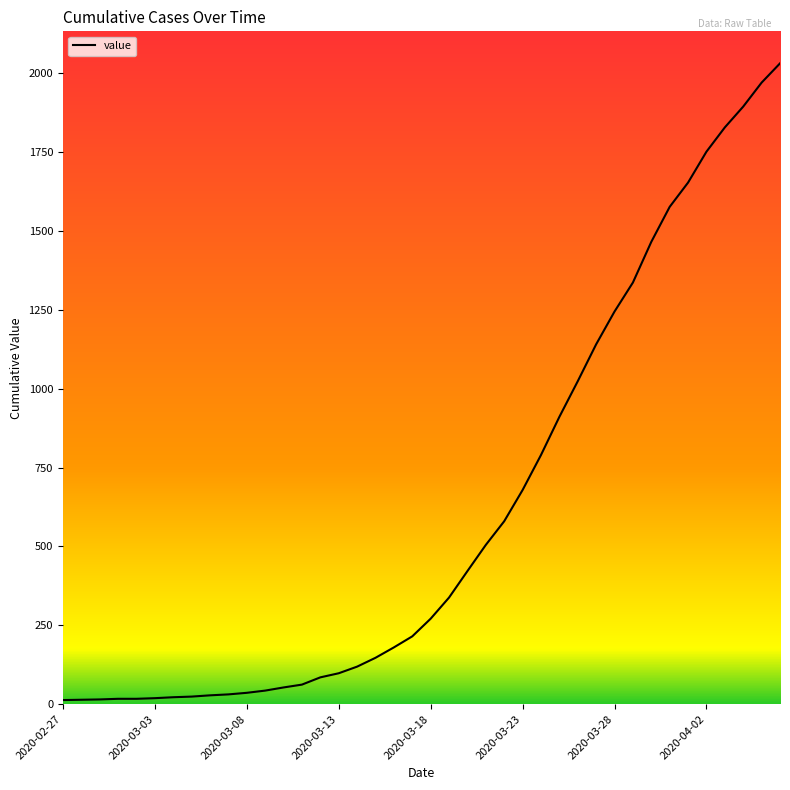

What is the greatest value displayed?

2032